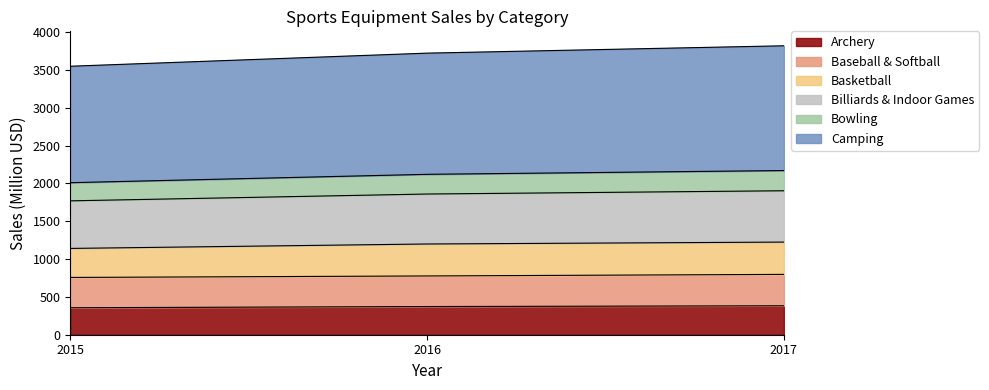

What is the maximum value for Archery?

382.8